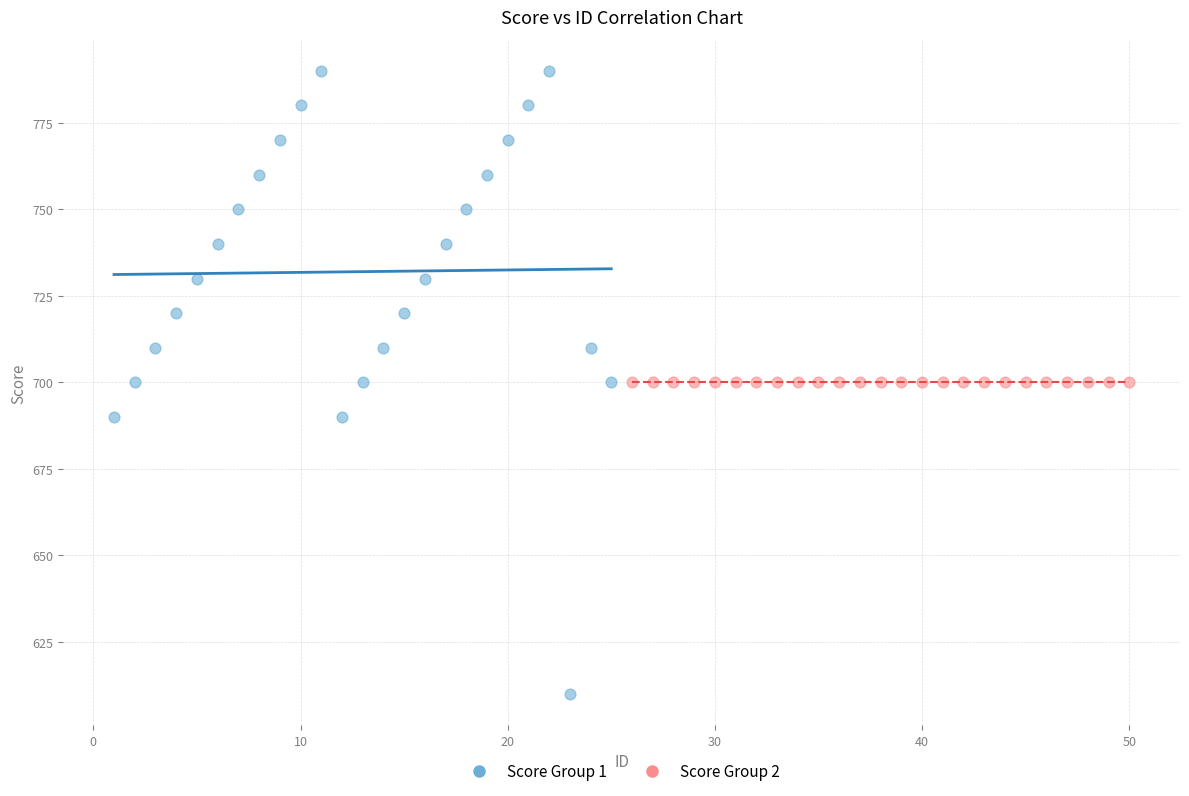

Which series reaches the minimum Y coordinate?

Score Group 1